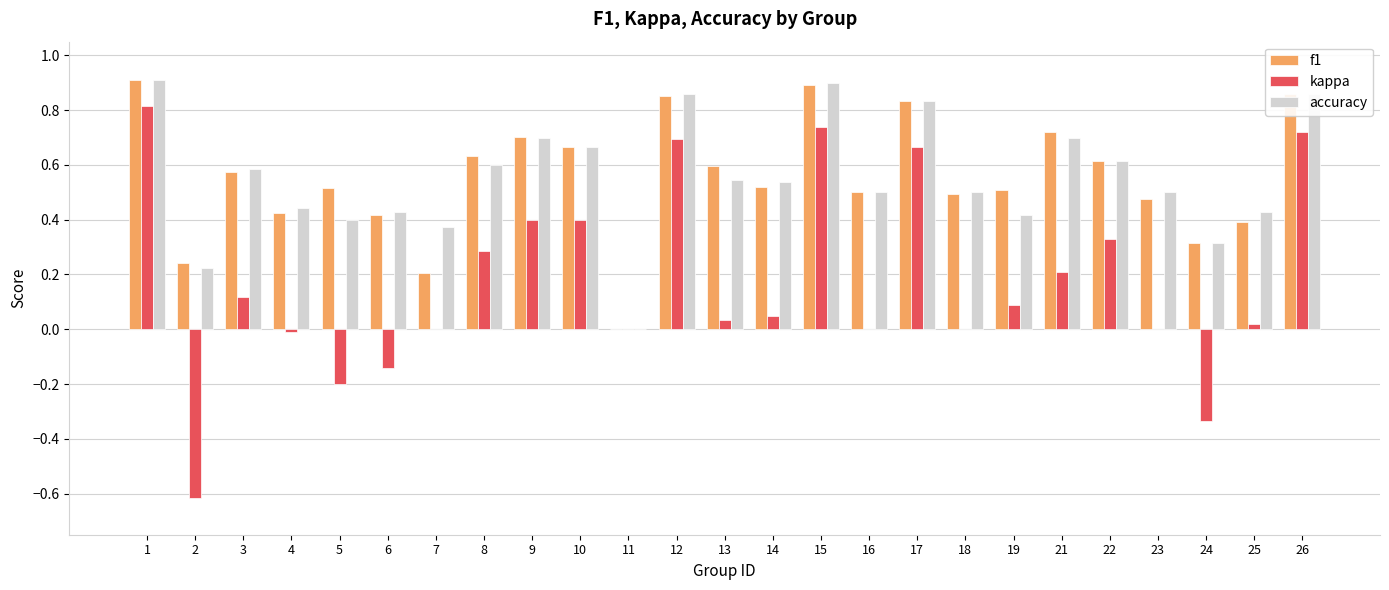

How many values in accuracy are above zero?

24